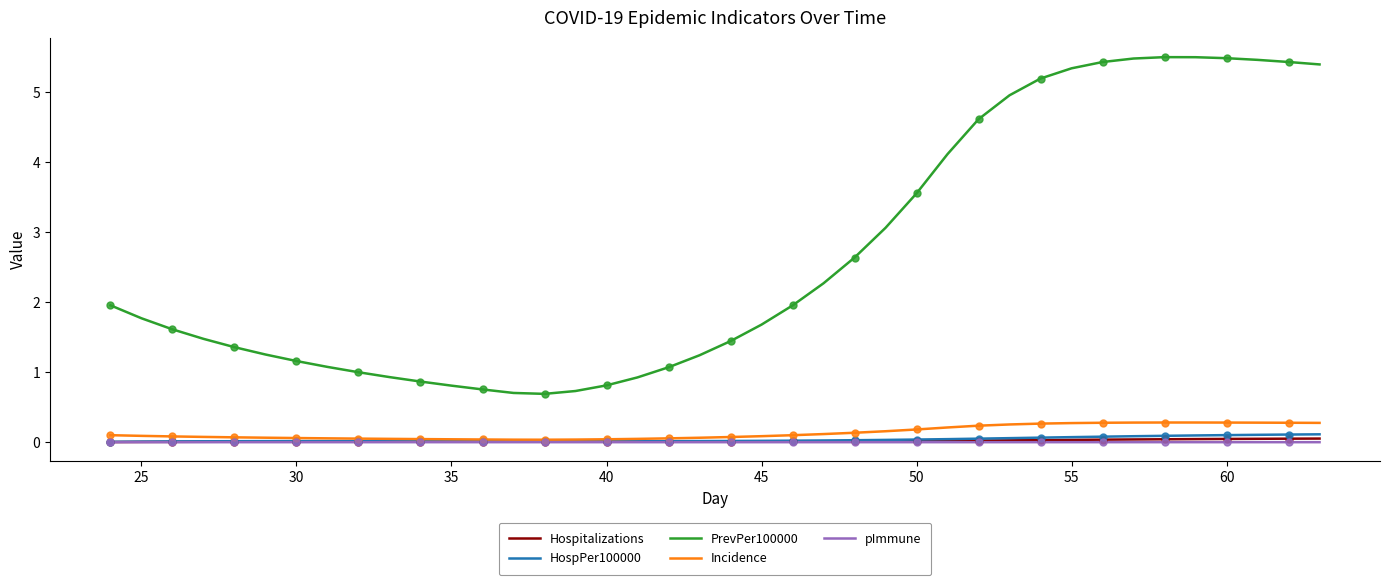

Which series has the widest spread of values?

PrevPer100000